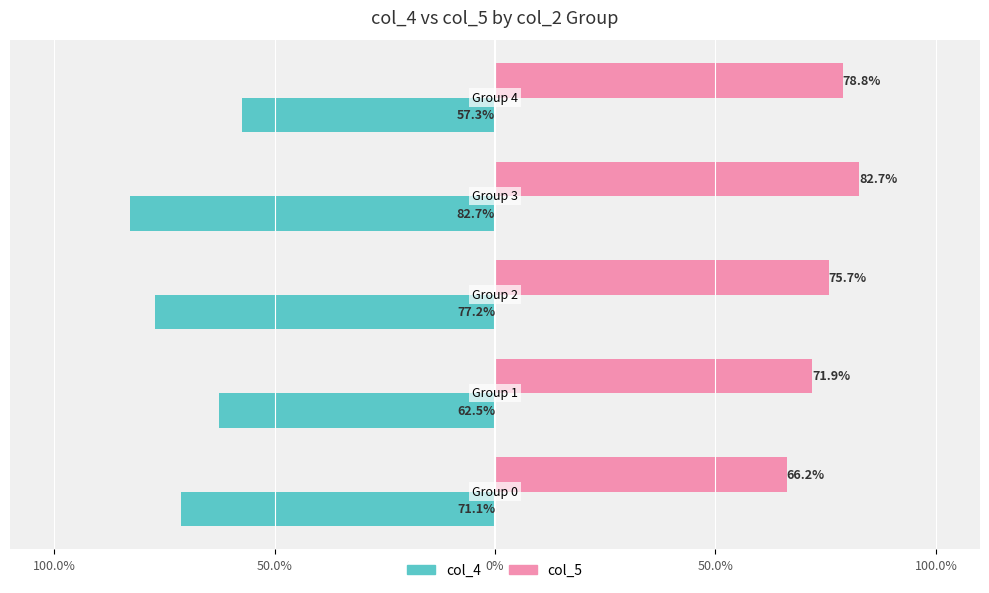

What are all the series names shown in the legend?

col_4, col_5